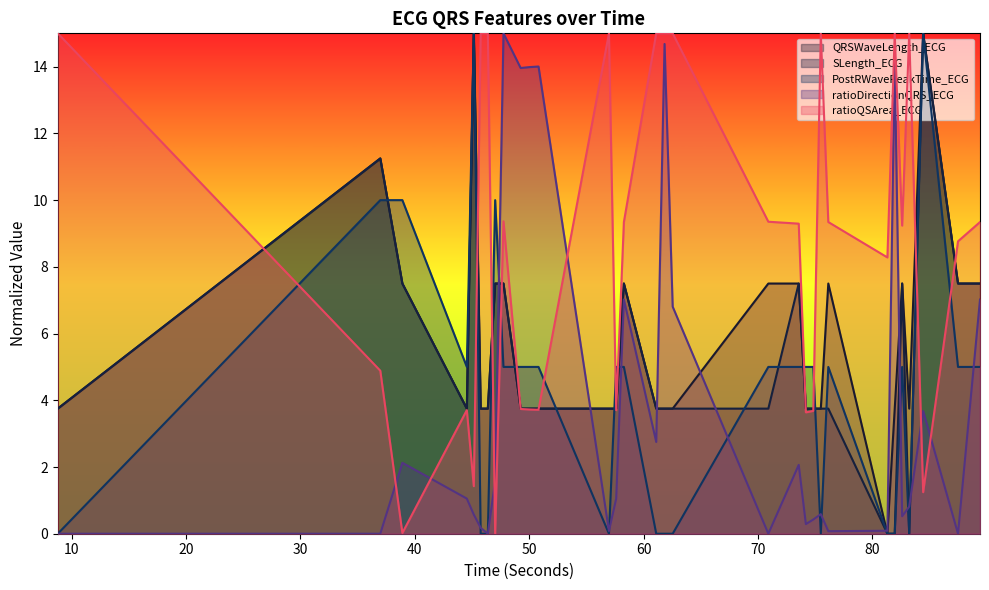

How many categories are shown in the chart?

31